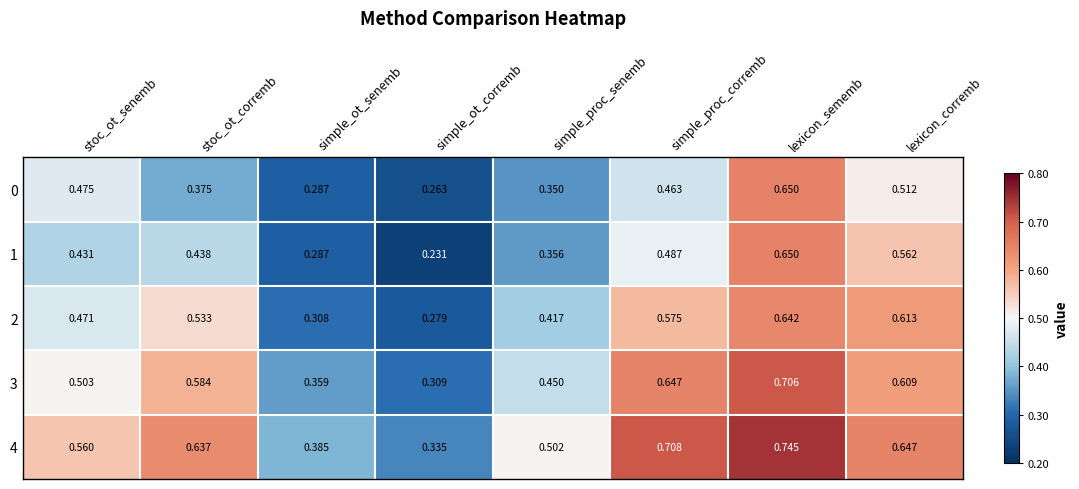

Which category has the highest value across all series?

lexicon_sememb